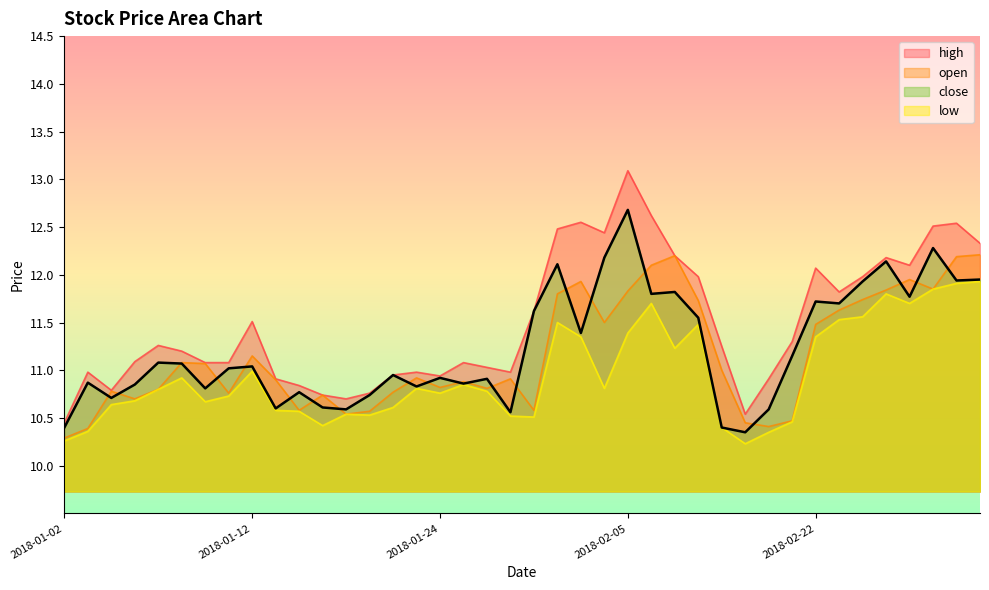

Reading left to right, what are all the values shown in this chart?

open: 10.3	10.4	10.8	10.7	10.8	11.1	11.1	10.8	11.2	10.9	10.6	10.7	10.5	10.6	10.8	10.9	10.8	10.9	10.8	10.9	10.6	11.8	11.9	11.5	11.8	12.1	12.2	11.7	11.0	10.4	10.4	10.5	11.5	11.6	11.7	11.8	11.9	11.8	12.2	12.2
high: 10.4	11.0	10.8	11.1	11.3	11.2	11.1	11.1	11.5	10.9	10.8	10.7	10.7	10.8	10.9	11.0	10.9	11.1	11.0	11.0	11.6	12.5	12.6	12.4	13.1	12.6	12.2	12.0	11.2	10.5	10.9	11.3	12.1	11.8	12.0	12.2	12.1	12.5	12.5	12.3
low: 10.3	10.4	10.6	10.7	10.8	10.9	10.7	10.7	11.0	10.6	10.6	10.4	10.5	10.5	10.6	10.8	10.8	10.8	10.8	10.5	10.5	11.5	11.3	10.8	11.4	11.7	11.2	11.5	10.4	10.2	10.3	10.5	11.3	11.5	11.6	11.8	11.7	11.8	11.9	11.9
close: 10.4	10.9	10.7	10.8	11.1	11.1	10.8	11.0	11.0	10.6	10.8	10.6	10.6	10.7	10.9	10.8	10.9	10.9	10.9	10.6	11.6	12.1	11.4	12.2	12.7	11.8	11.8	11.6	10.4	10.3	10.6	11.2	11.7	11.7	11.9	12.1	11.8	12.3	11.9	11.9